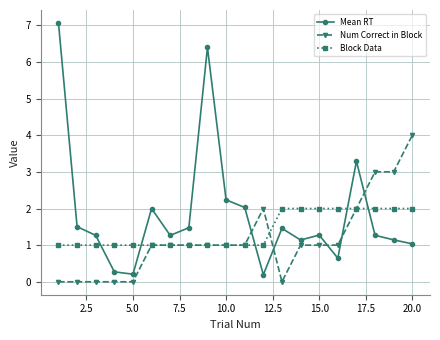

Does the chart display data point markers on the line(s)?

Yes